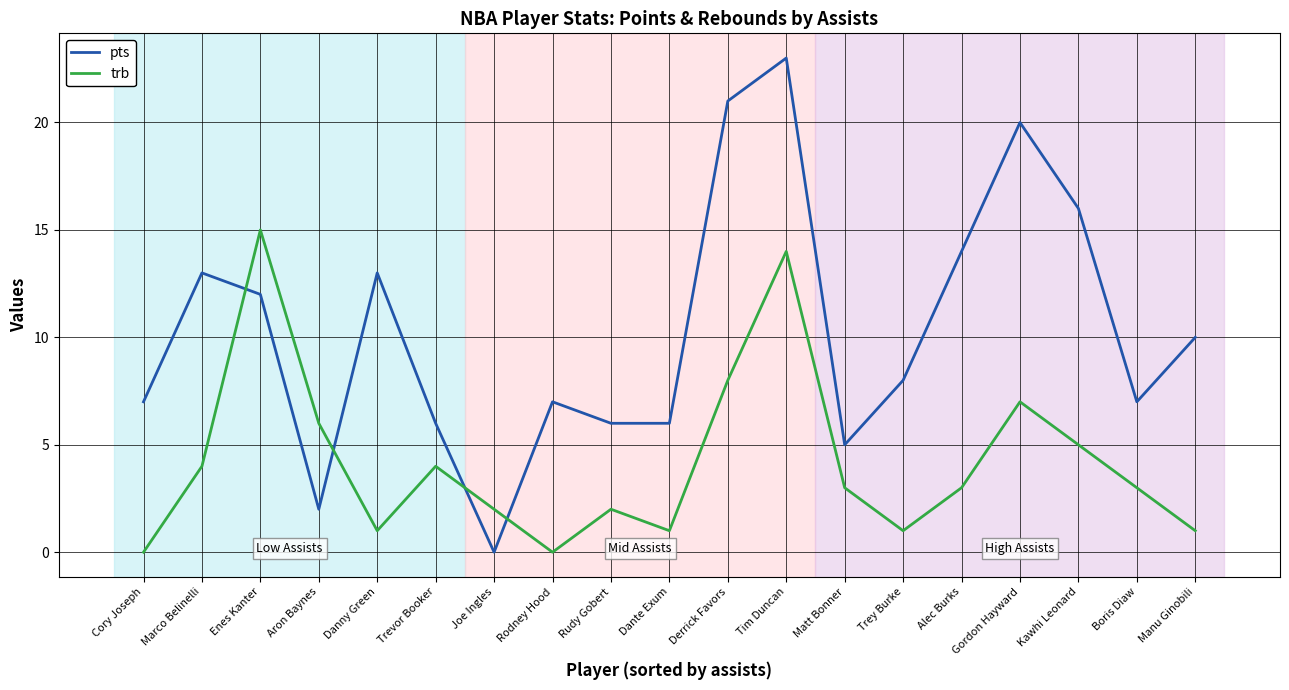

What is the maximum value shown in the chart?

23